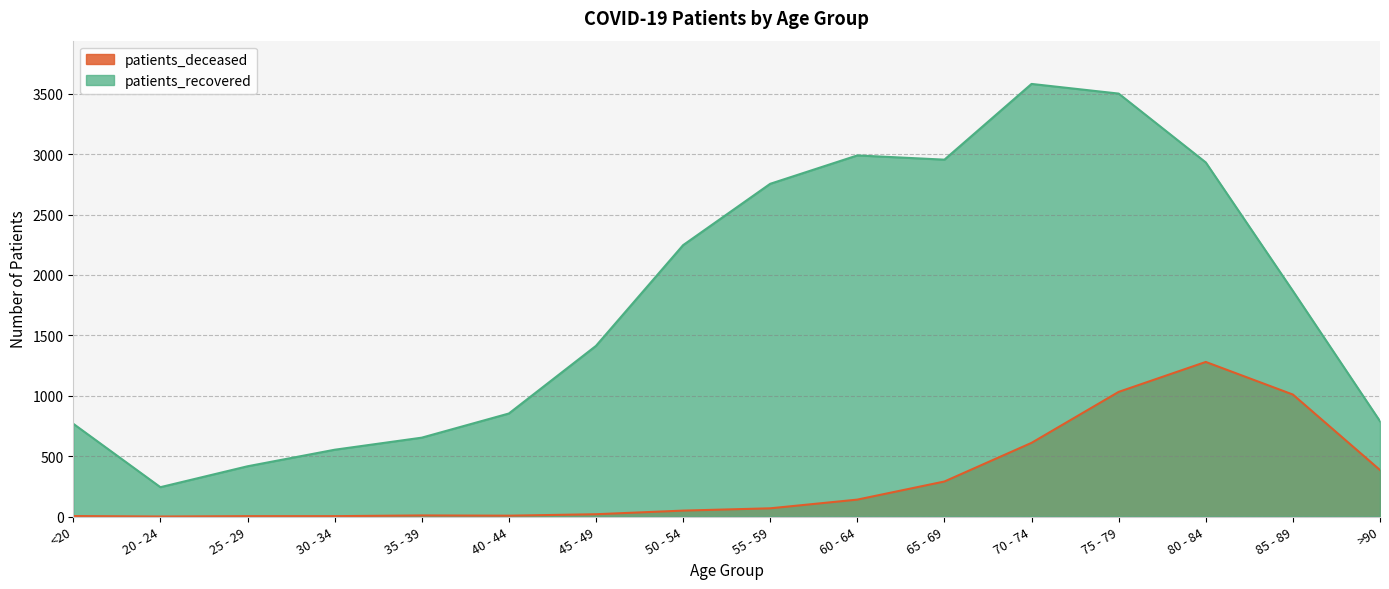

At 45 - 49, list the series in order from largest to smallest.

patients_recovered, patients_deceased